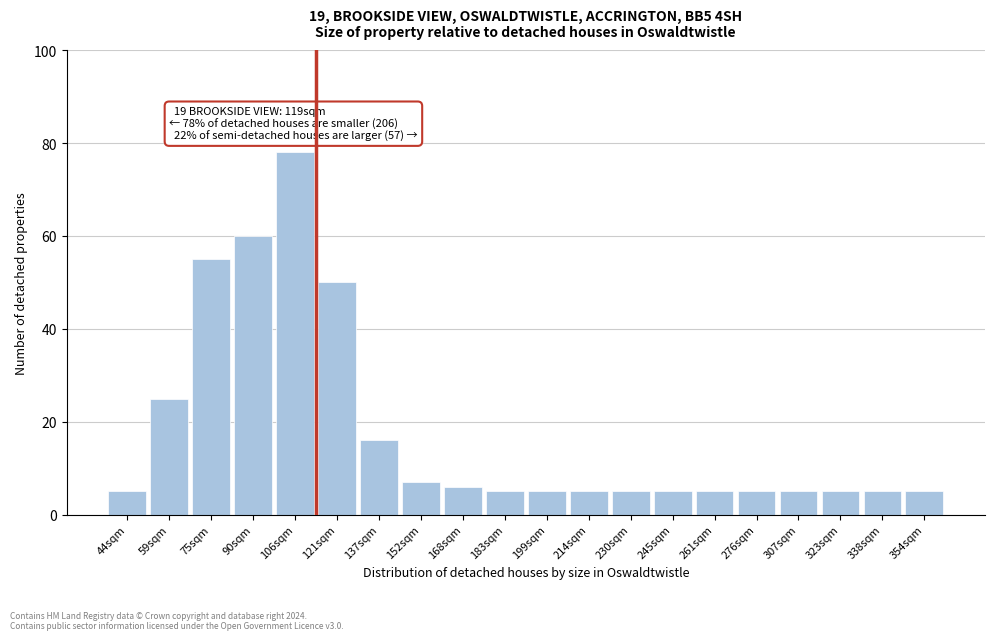

Reading left to right, list all the values displayed in this chart.

44sqm=5	59sqm=25	75sqm=55	90sqm=60	106sqm=78	121sqm=50	137sqm=16	152sqm=7	168sqm=6	183sqm=5	199sqm=5	214sqm=5	230sqm=5	245sqm=5	261sqm=5	276sqm=5	307sqm=5	323sqm=5	338sqm=5	354sqm=5